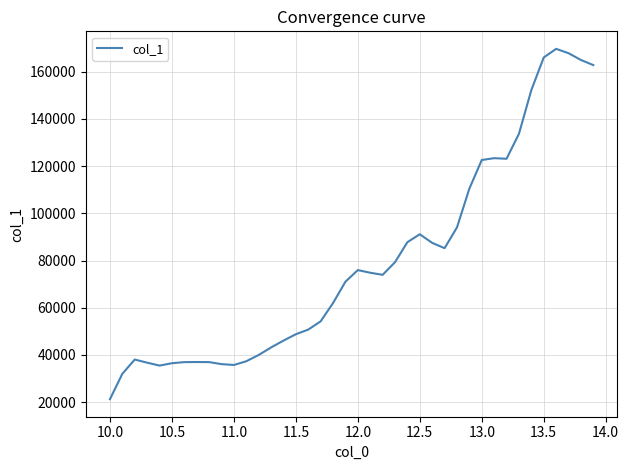

What is the greatest value displayed?

169717.0